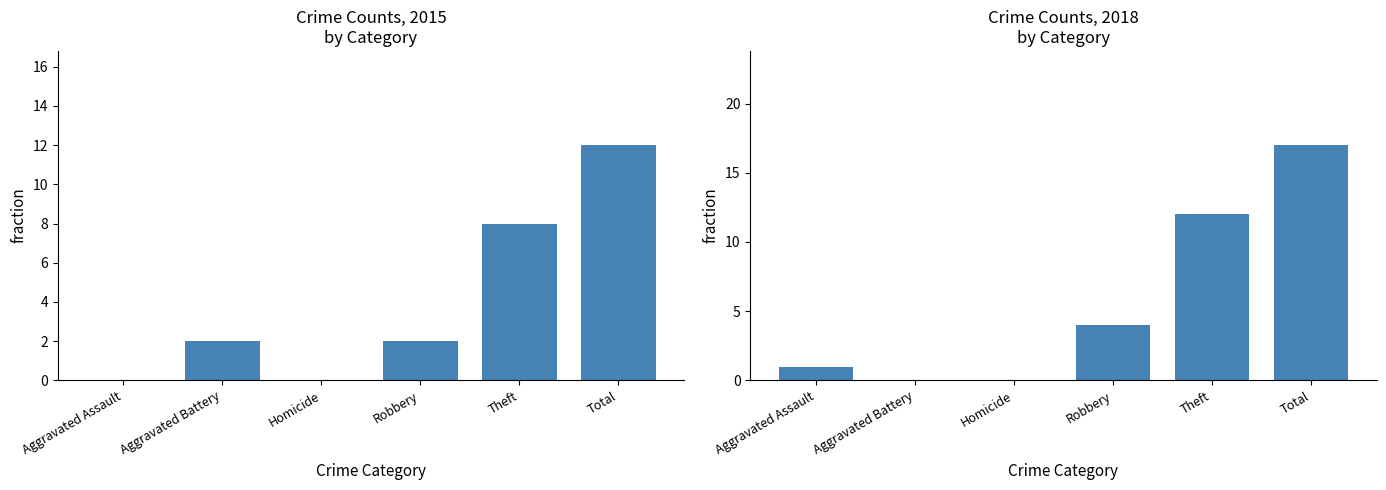

How many bars are there in each group?

6